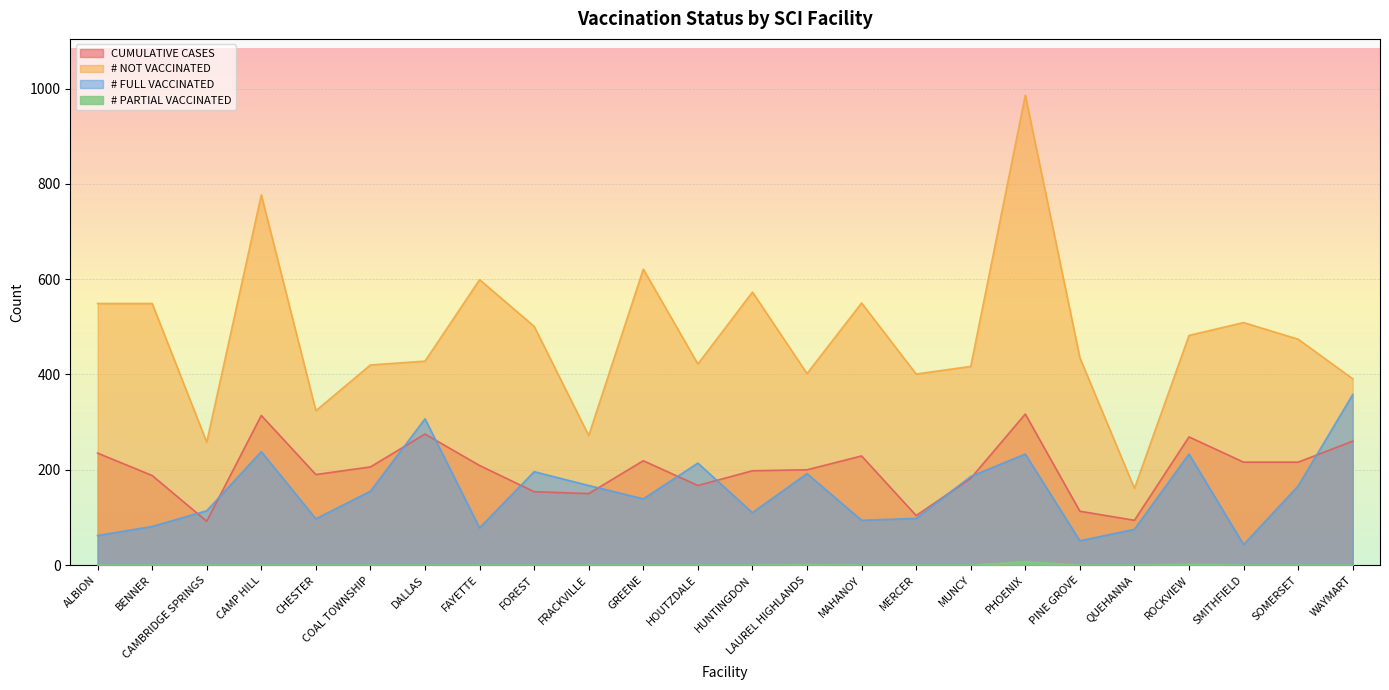

The # PARTIAL VACCINATED series shows -4 at QUEHANNA. True or false?

False